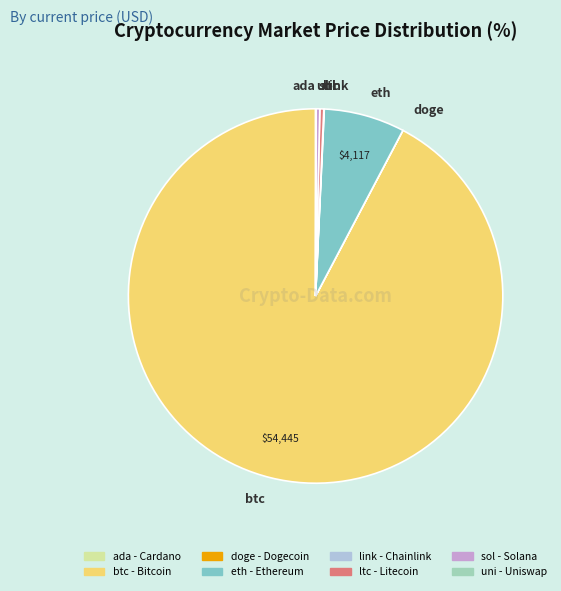

Which category has the biggest portion of the pie?

btc